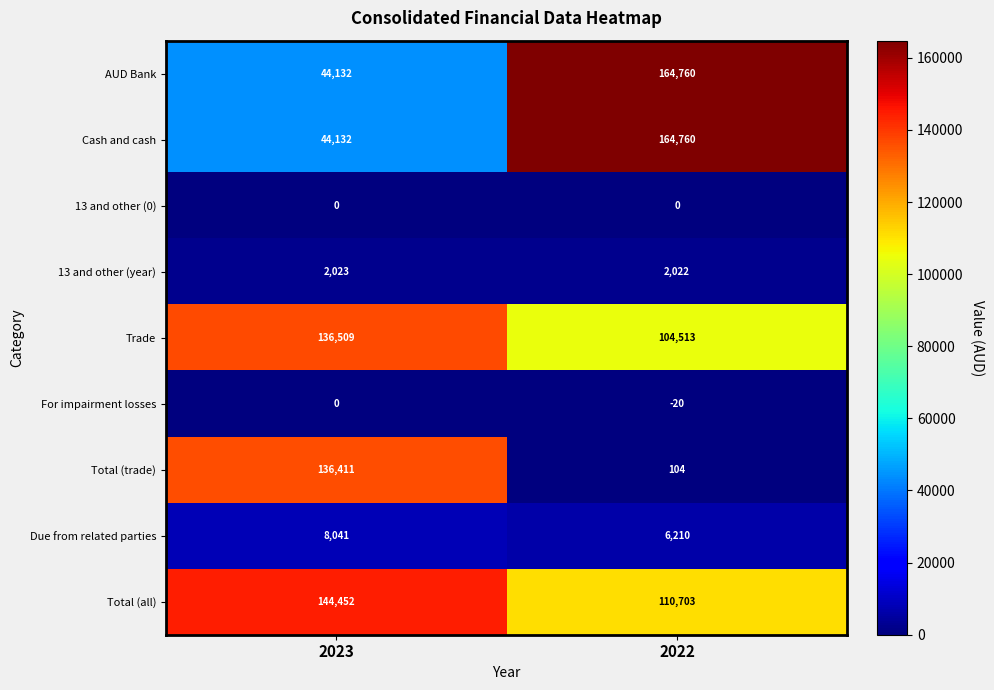

What is the approximate value of 13 and other (year) at 2022?

2022